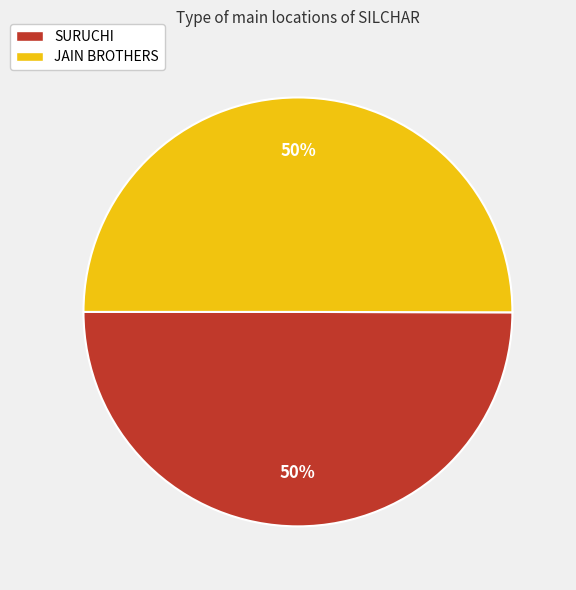

Is it true that JAIN BROTHERS is 59% of the pie?

False